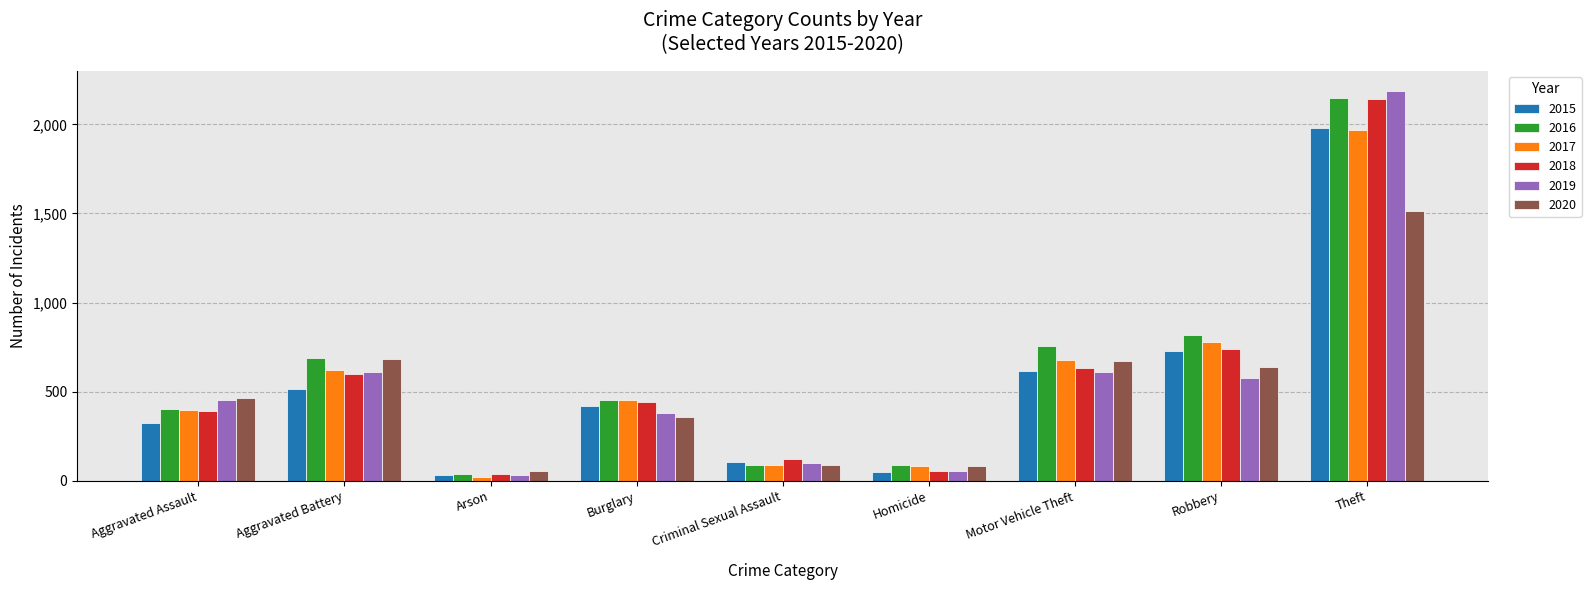

Which series has the widest spread of values?

2019